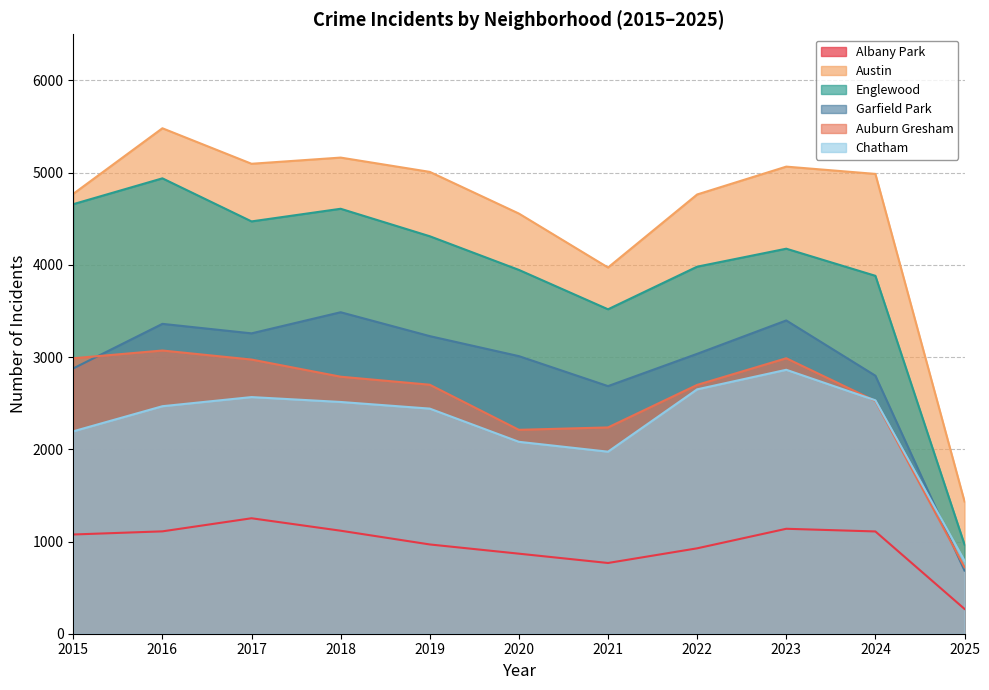

How many lines are shown in the chart?

6